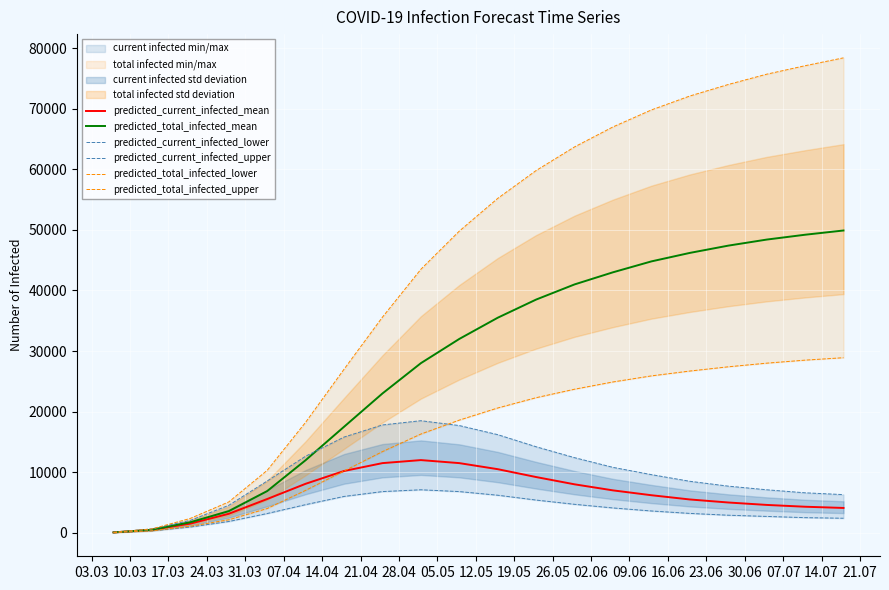

What is the lowest value of the predicted_current_infected_mean series?

62